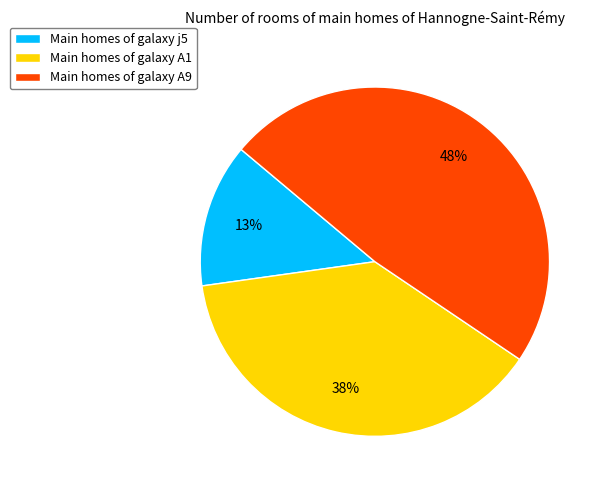

Does any single category account for the majority?

No